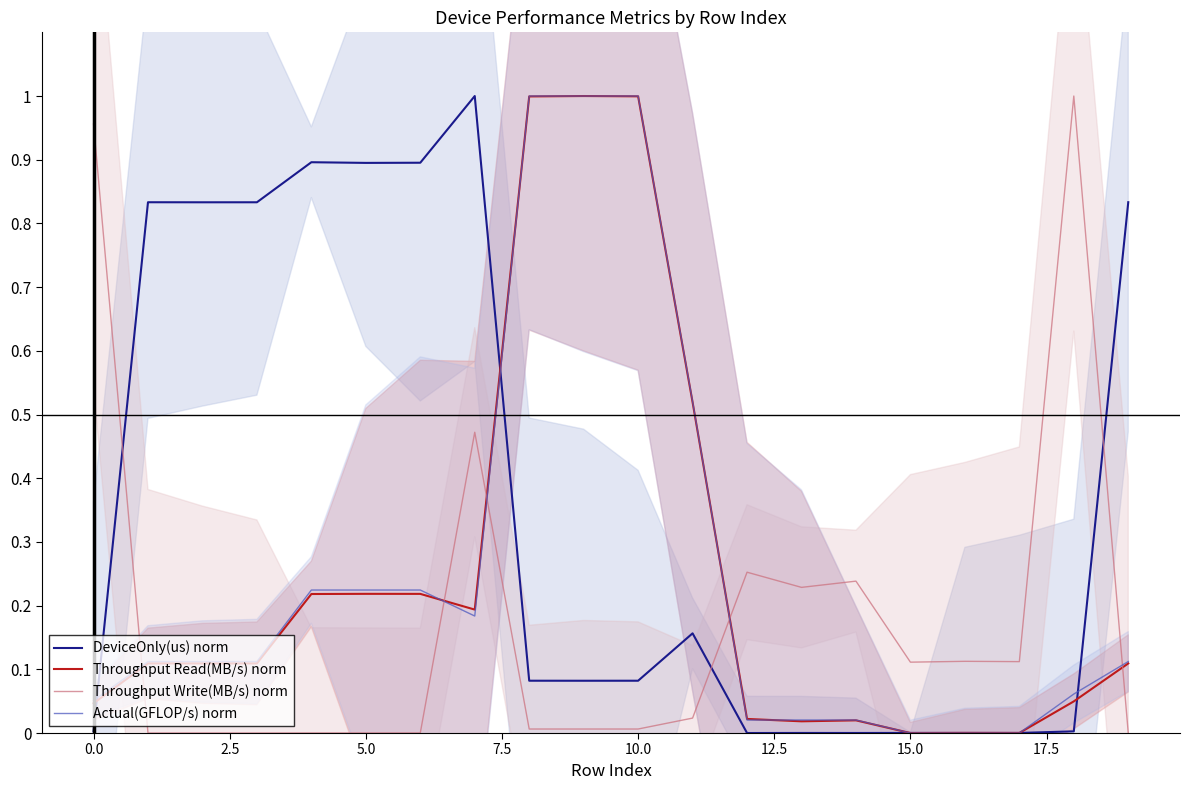

True or false: Actual(GFLOP/s) norm has a value of 0.1 at 5.0.

False